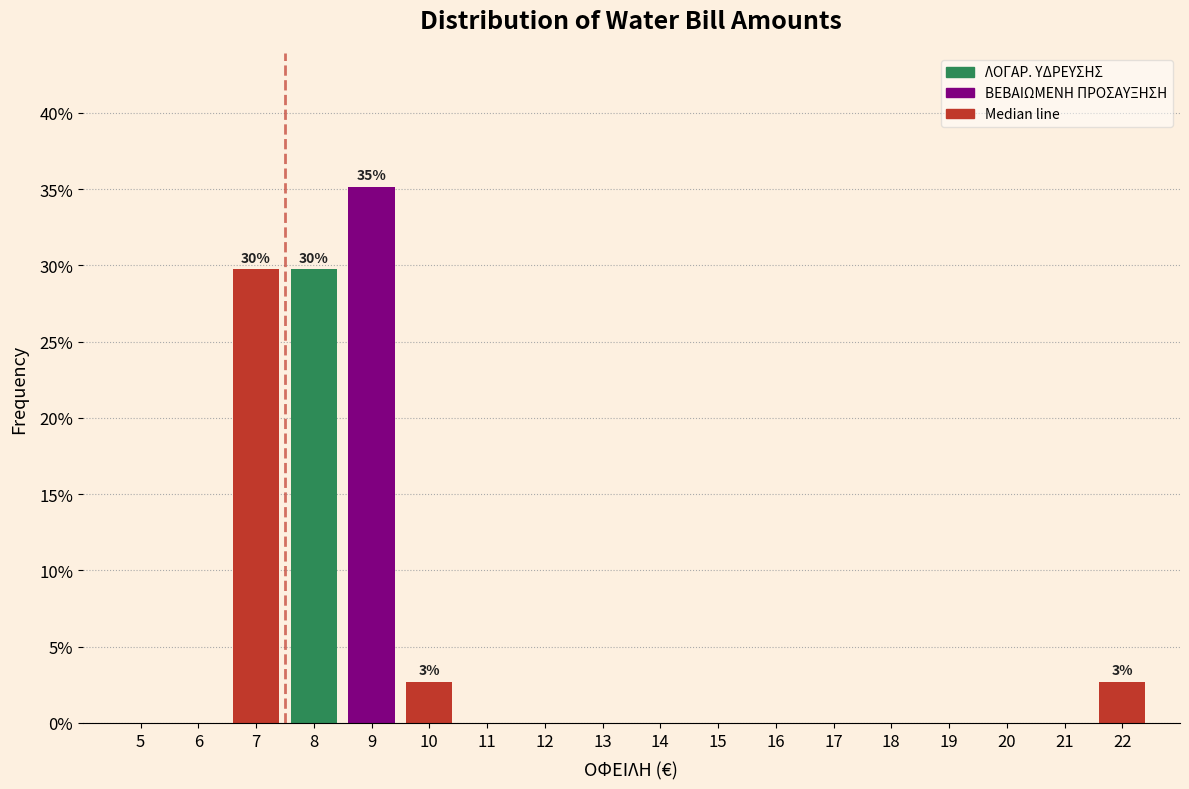

Reading right to left, what are all the values shown in this chart?

22=2.7	21=0.0	20=0.0	19=0.0	18=0.0	17=0.0	16=0.0	15=0.0	14=0.0	13=0.0	12=0.0	11=0.0	10=2.7	9=35.1	8=29.7	7=29.7	6=0.0	5=0.0